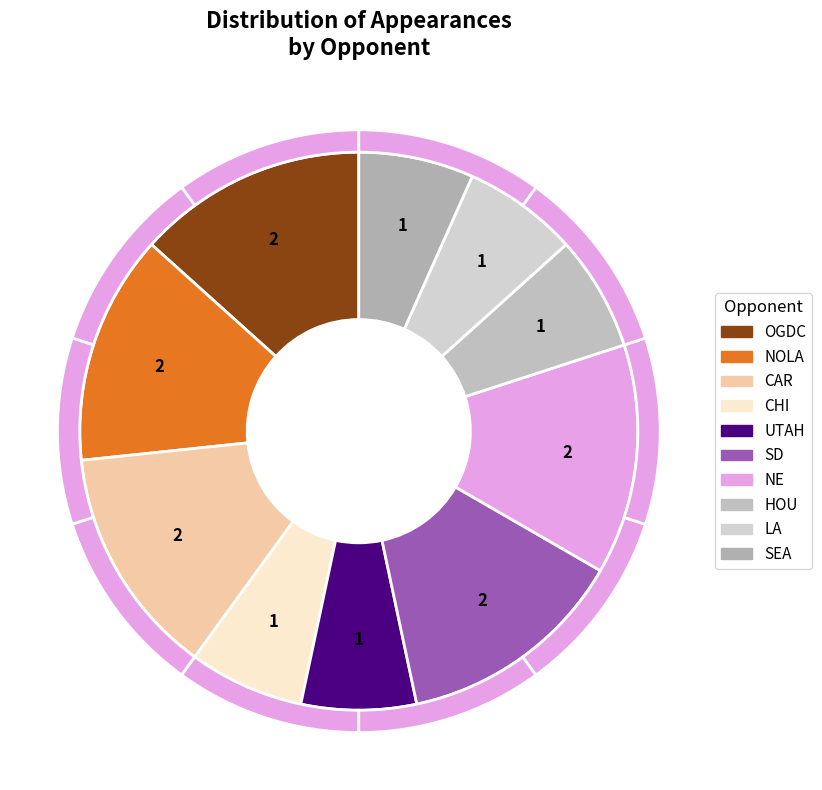

Does any single category account for the majority?

No